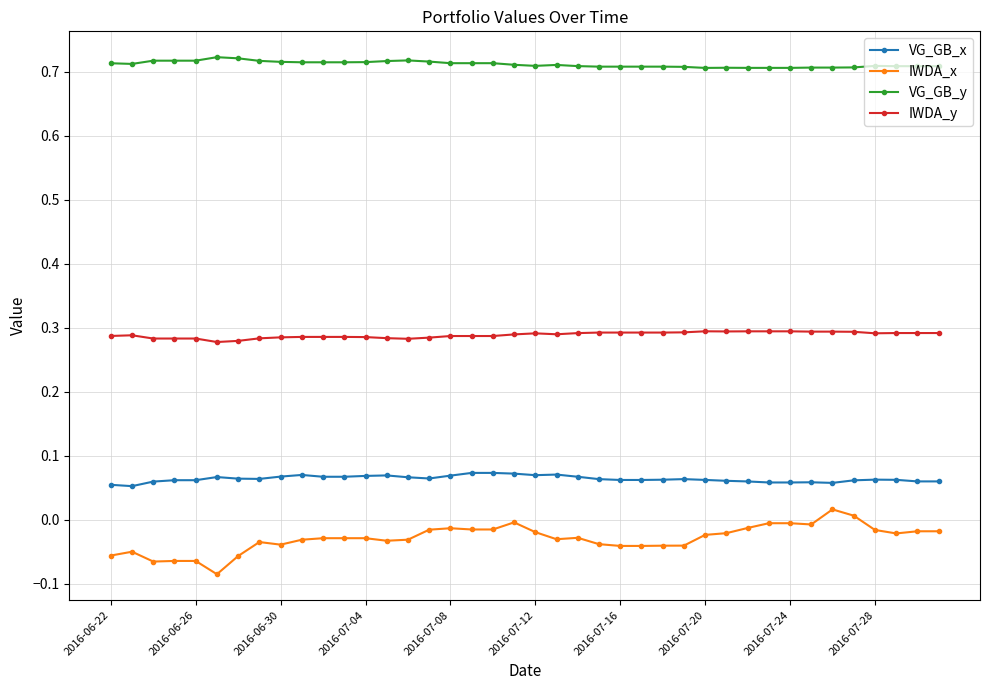

How many lines are shown in the chart?

4